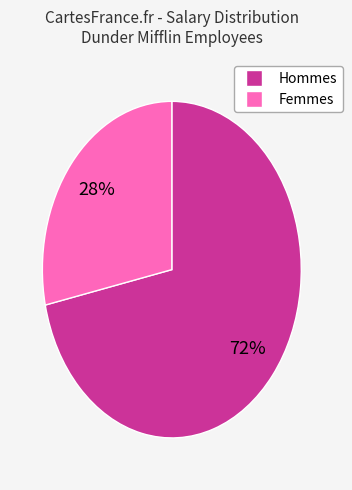

To the nearest percent, what is the average slice percentage?

50%